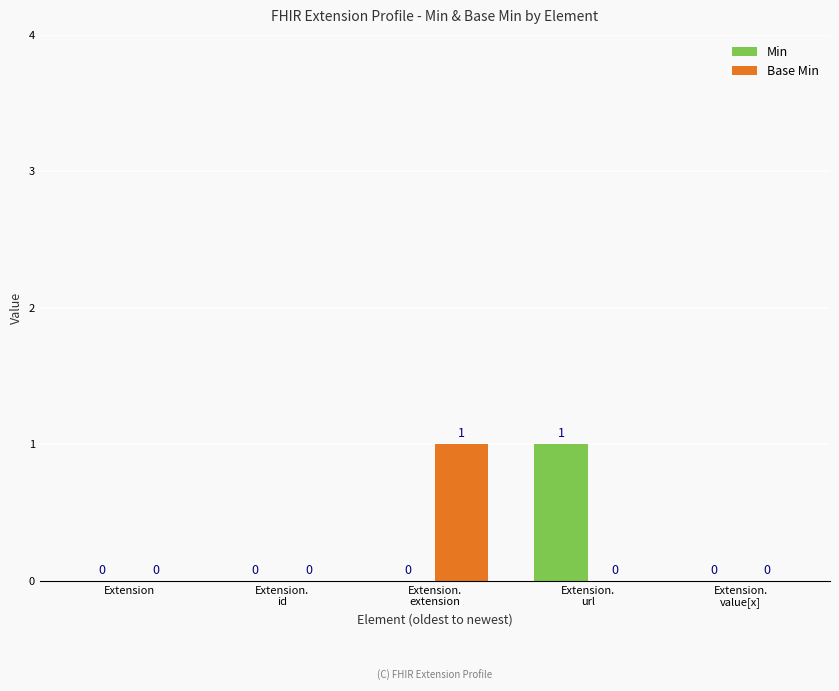

How many groups of bars are there?

5